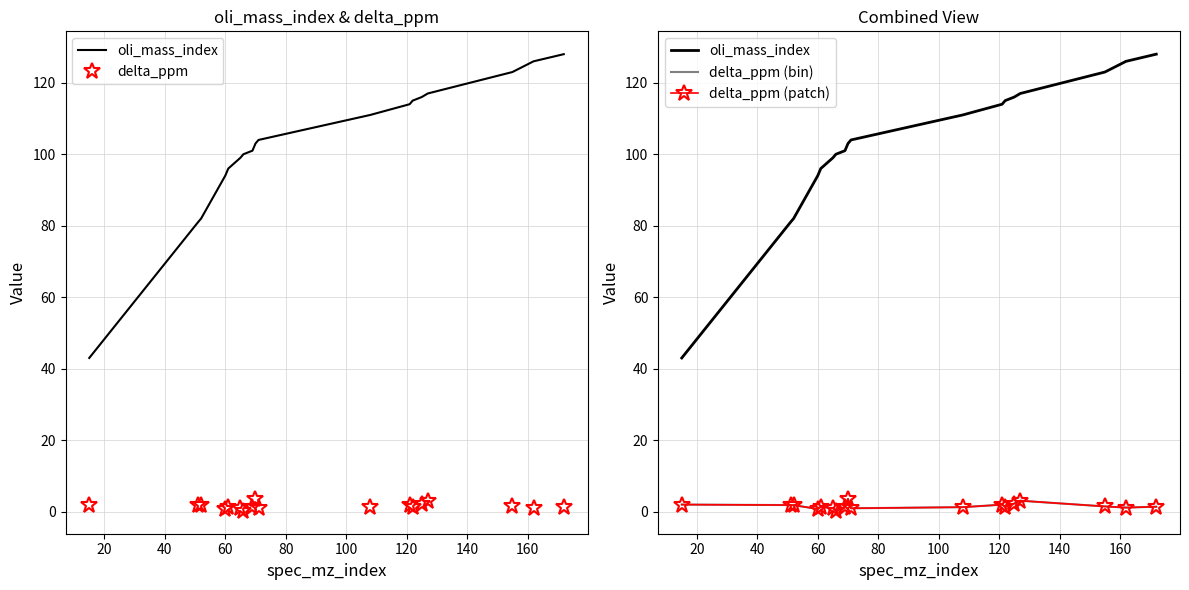

True or false: delta_ppm (patch) and oli_mass_index cross at least once.

False